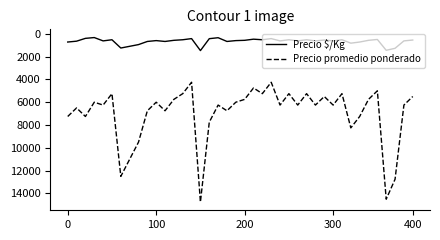

Rank the series by their maximum value, from highest to lowest.

Precio promedio ponderado, Precio $/Kg